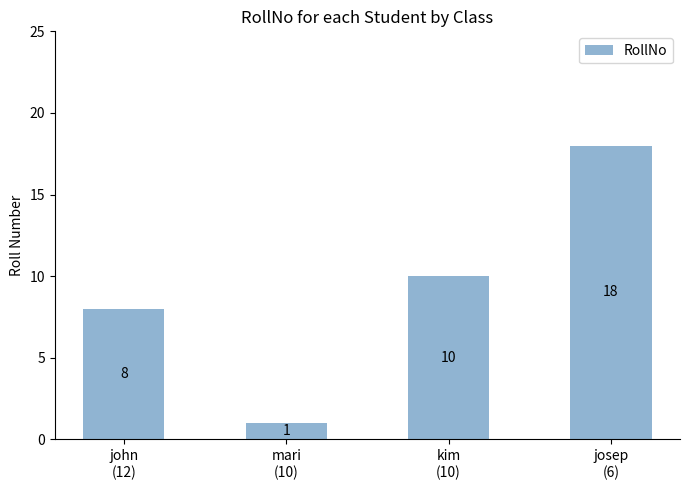

How many series are shown in this chart?

1